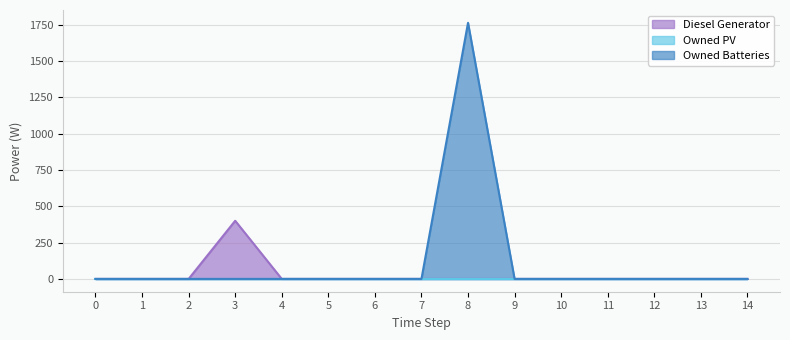

Does the chart have visible grid lines?

Yes